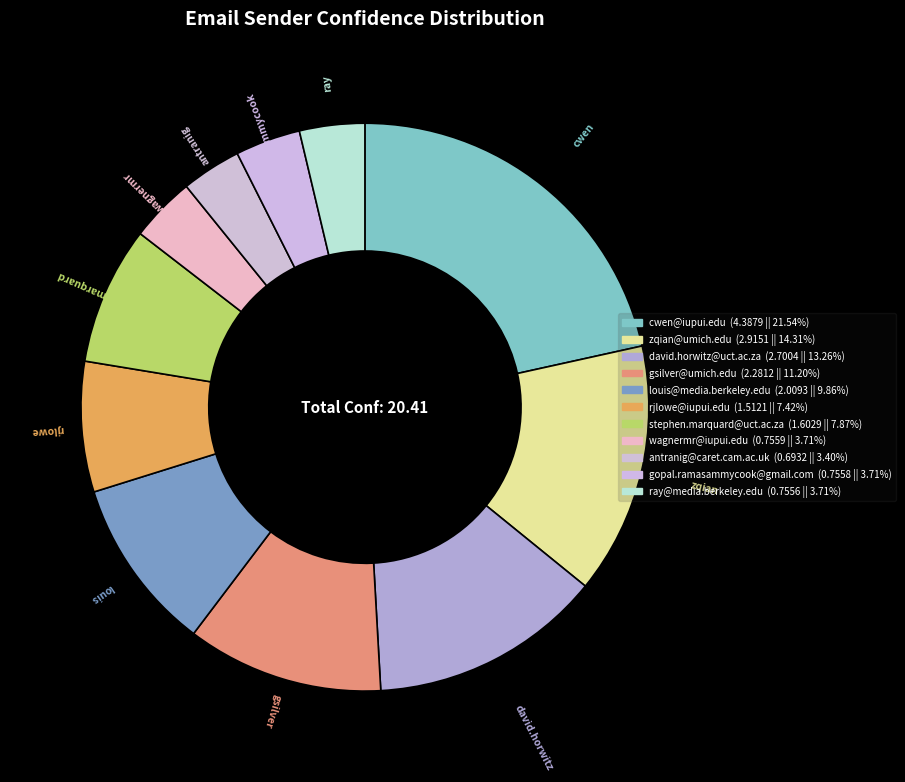

How many segments does this pie chart have?

11